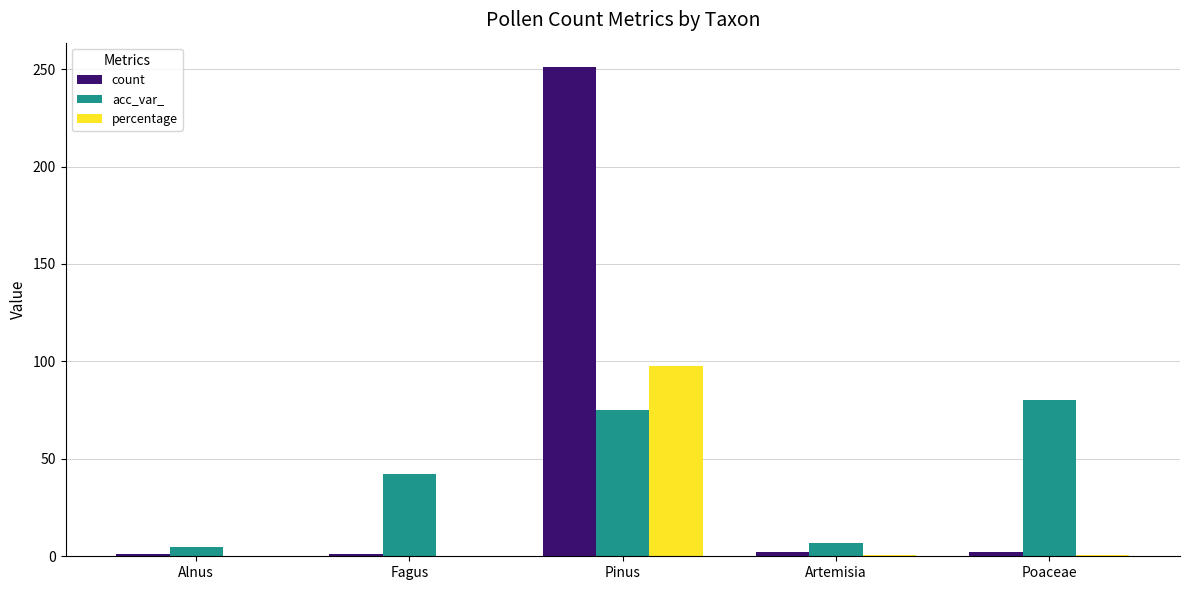

What is the sum of all acc_var_ values?

209.0